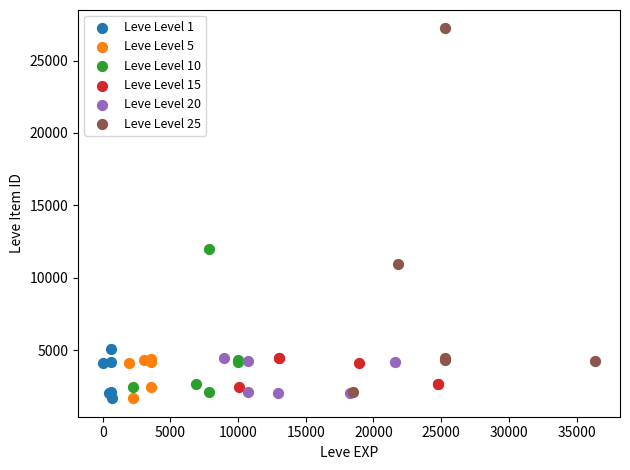

Which series has the widest spread of Y values?

Leve Level 25